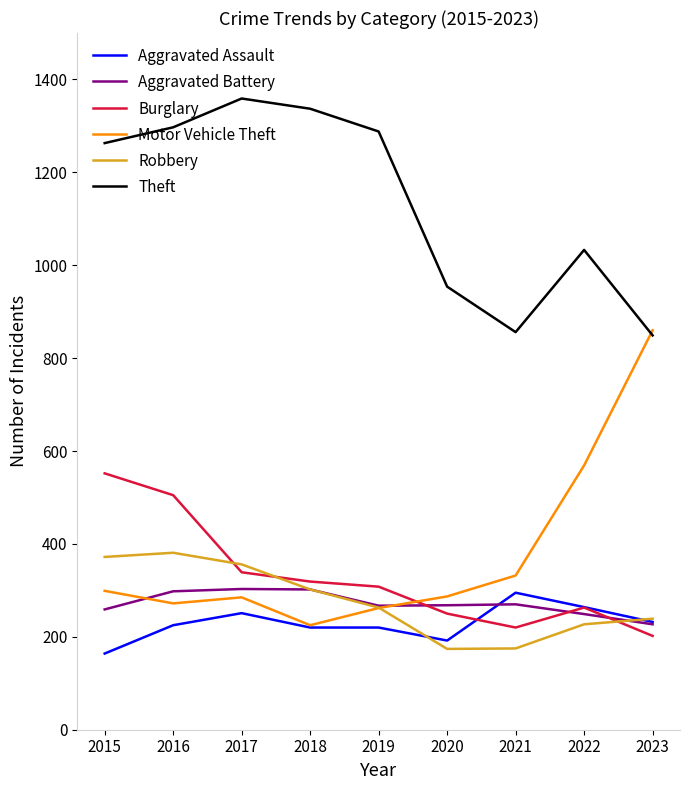

Which series has the largest total across all categories?

Theft